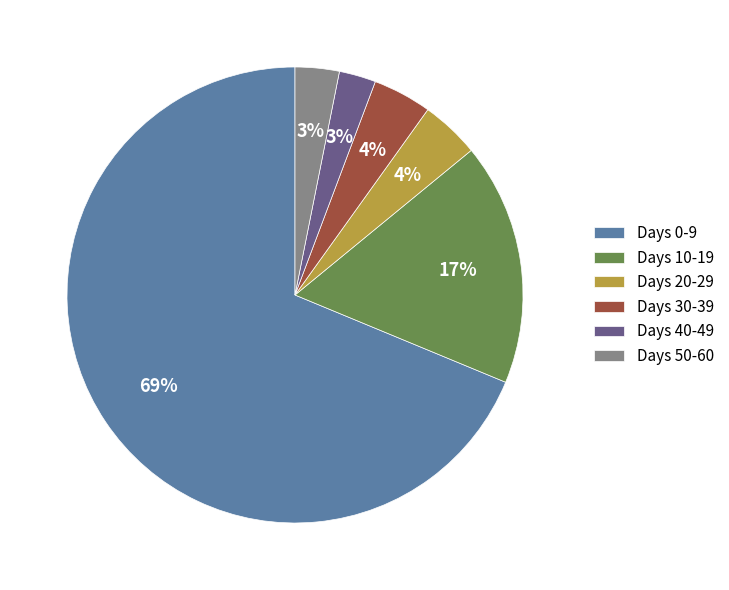

To the nearest percent, what is the difference between the Days 0-9 and Days 30-39 slice percentages?

65%